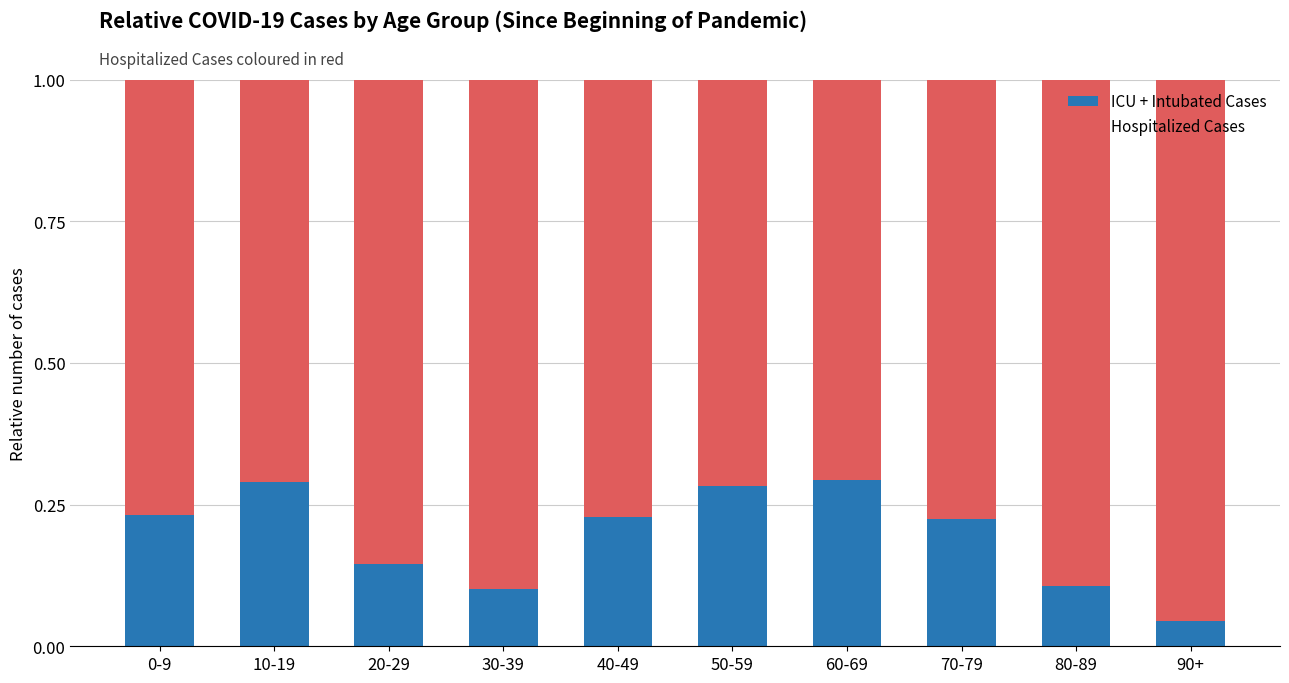

Which category has the lowest value in the ICU + Intubated Cases series?

90+